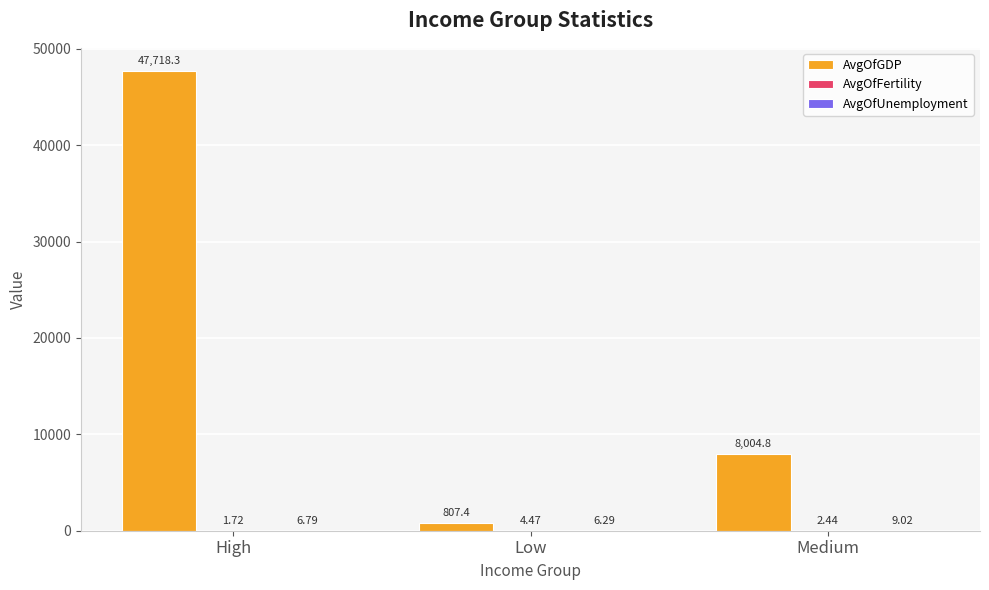

Which series changed the most between Low and Medium?

AvgOfGDP